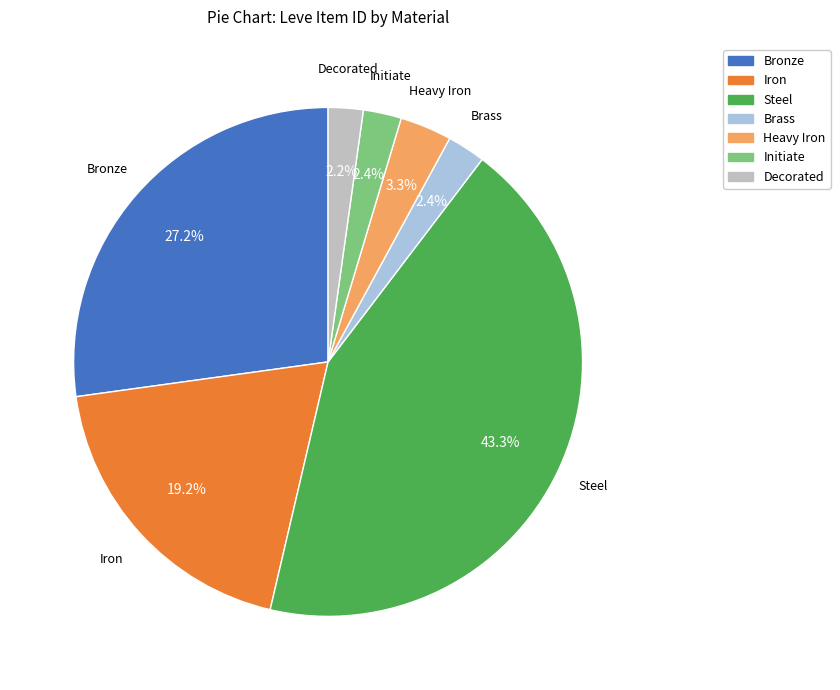

What percentage do Heavy Iron and Decorated together represent?

5.5%